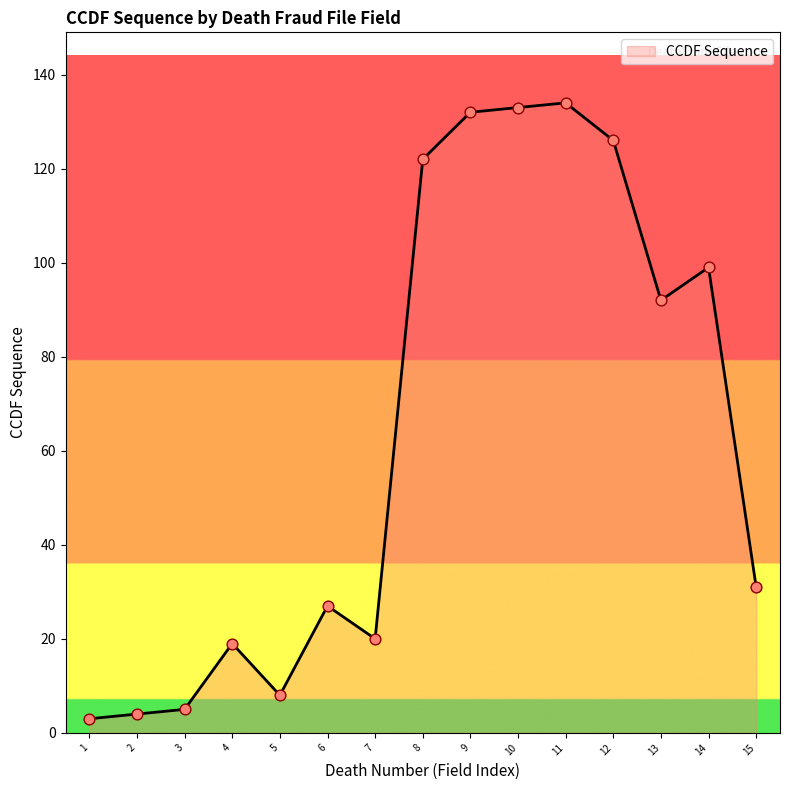

What is the change in value from 11 to 14?

-35